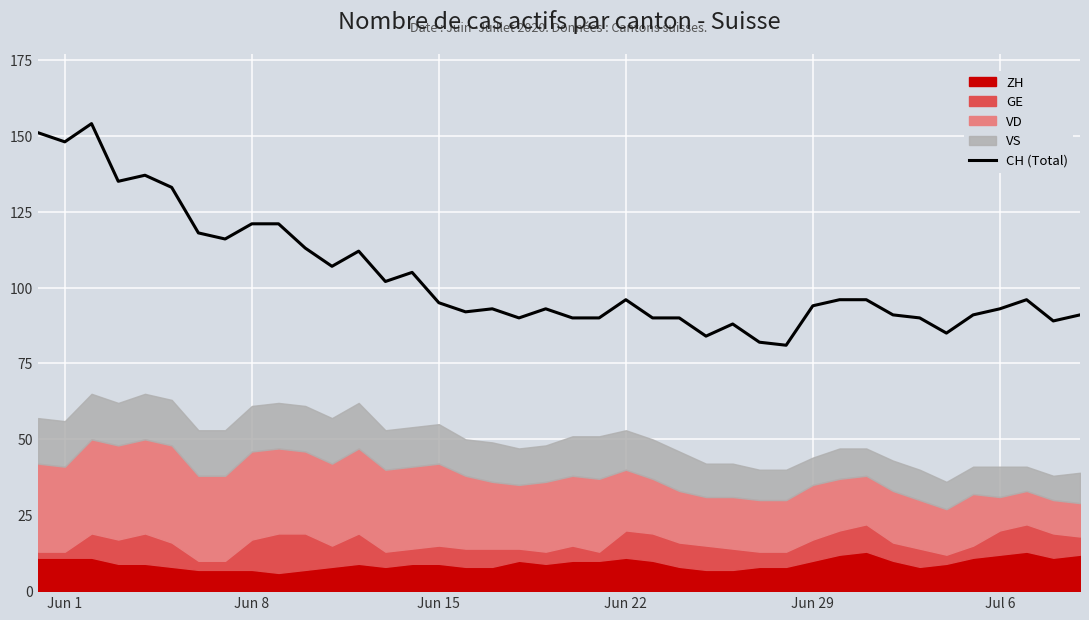

True or false: CH (Total) has a value of 95 at Jun 15.

True